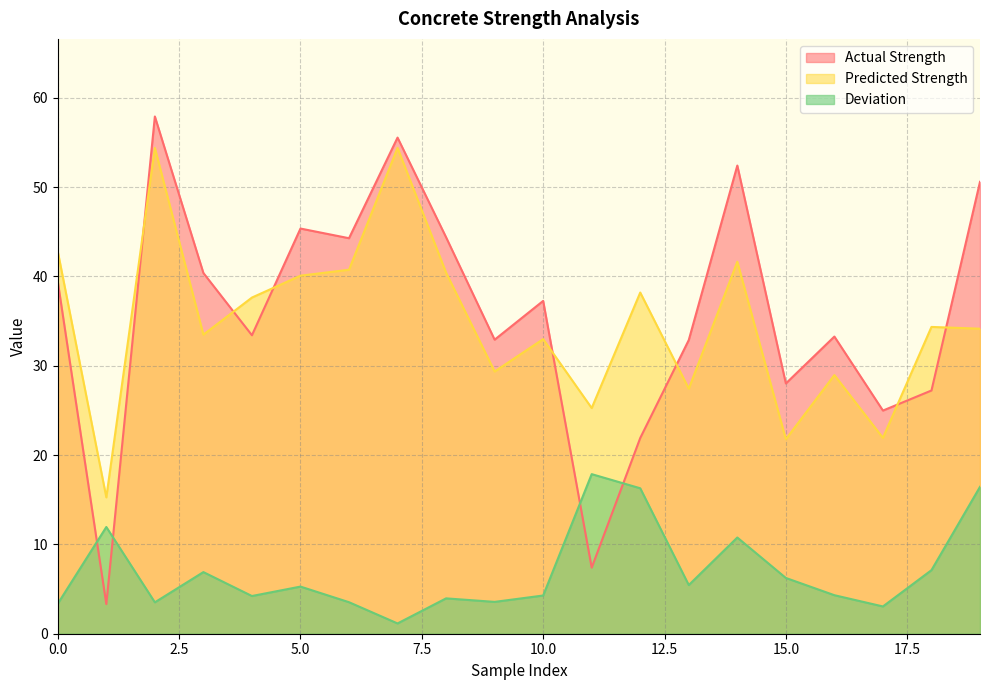

How many values in the Actual Strength series exceed 37?

10